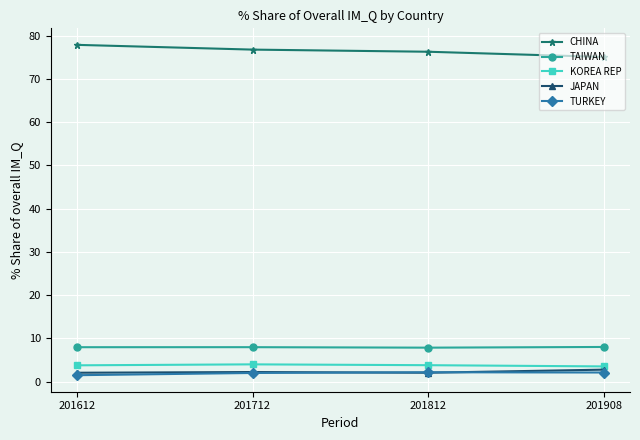

True or false: TURKEY has a value of 2.2 at 201812.

True